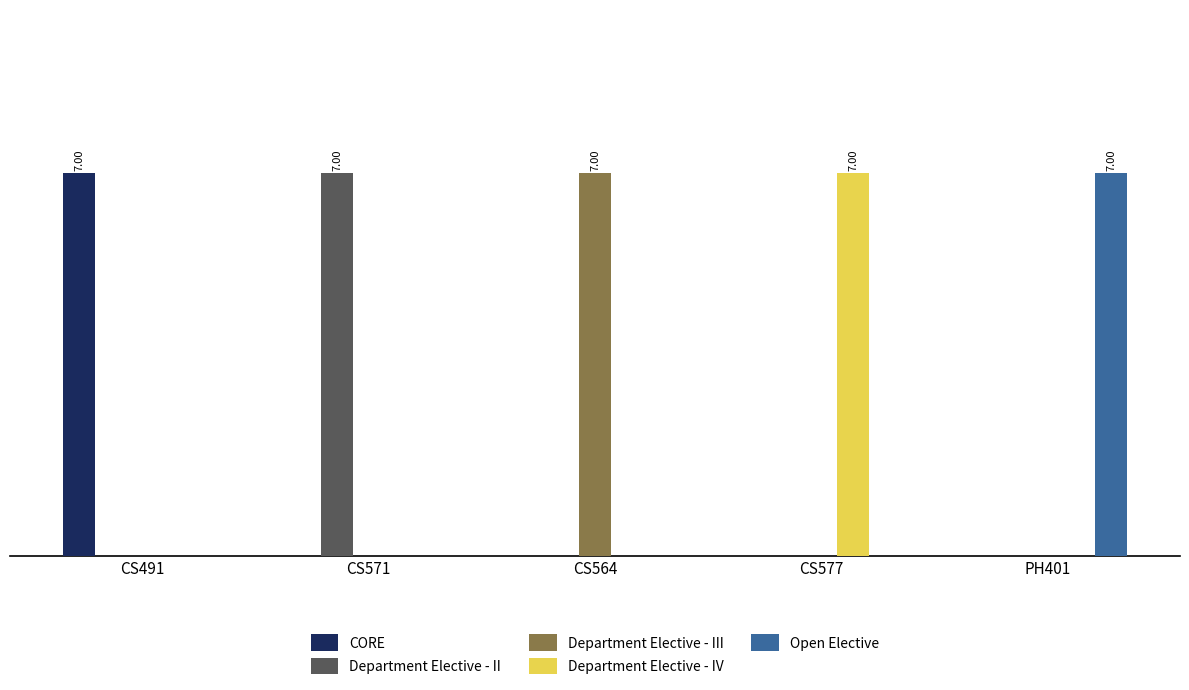

What is the label of the 1st bar from the right?

PH401